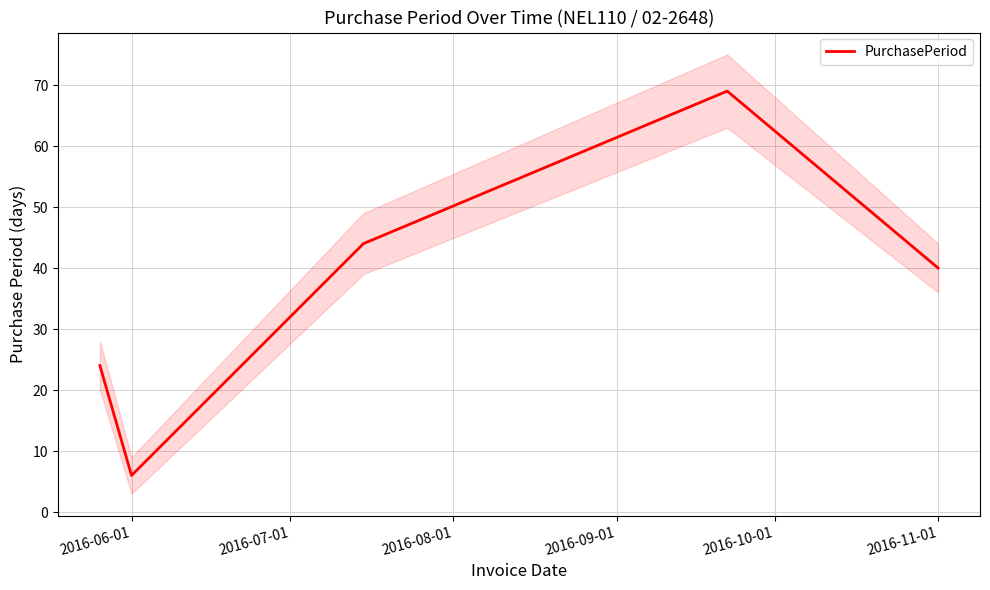

At which label is PurchasePeriod closest to 37?

2016-11-01